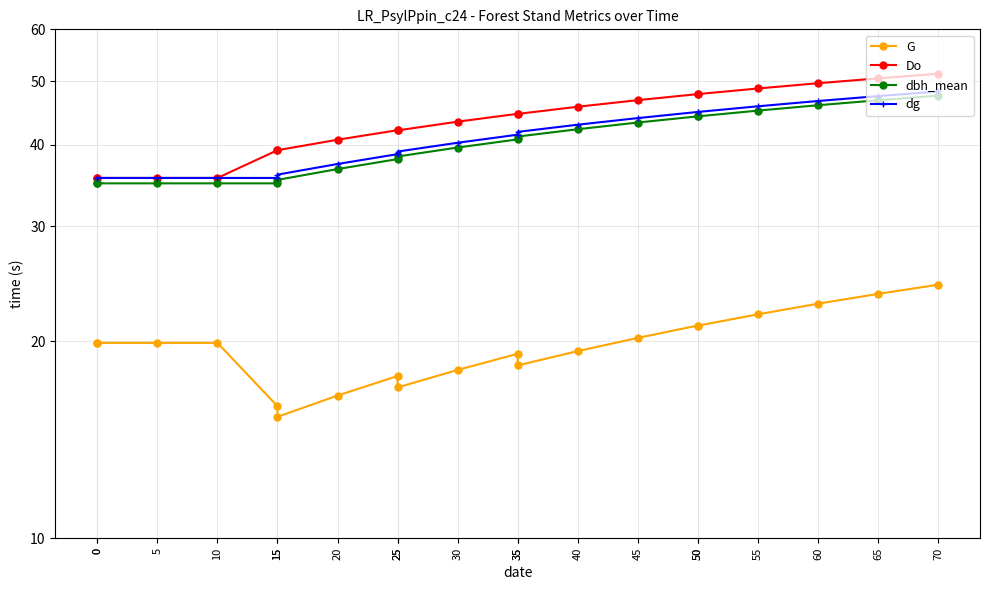

Where does the Do series first go above 44?

35